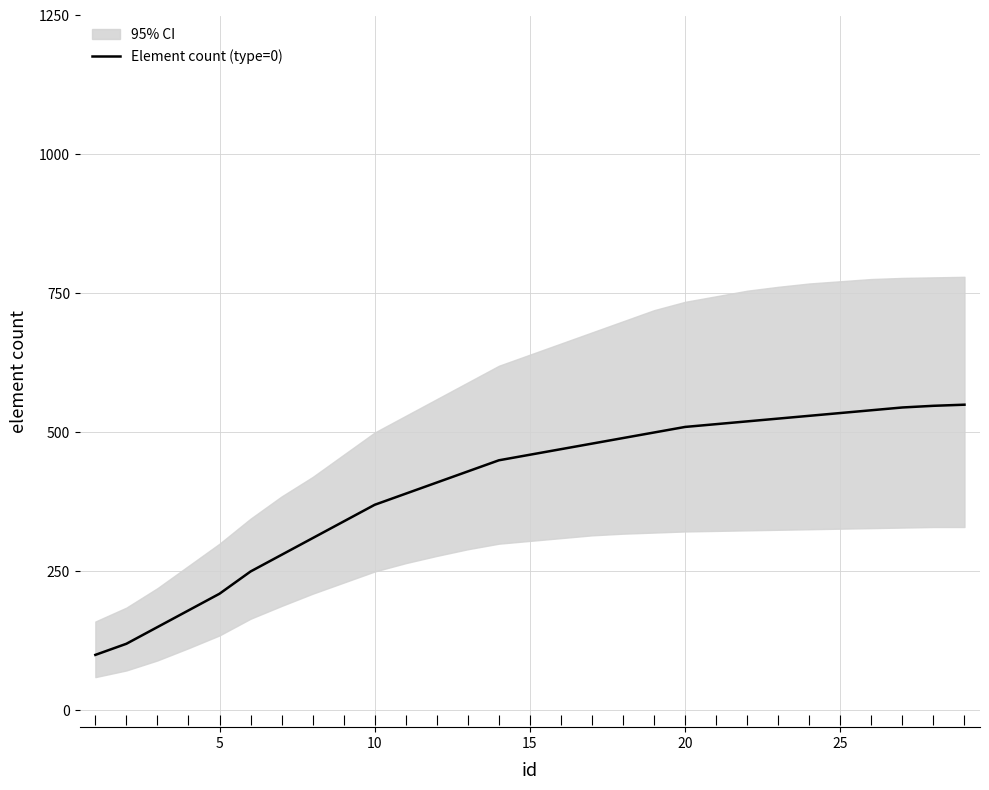

Reading right to left, extract all data points from this chart.

550	548	545	540	535	530	525	520	515	510	500	490	480	470	460	450	430	410	390	370	340	310	280	250	210	180	150	120	100